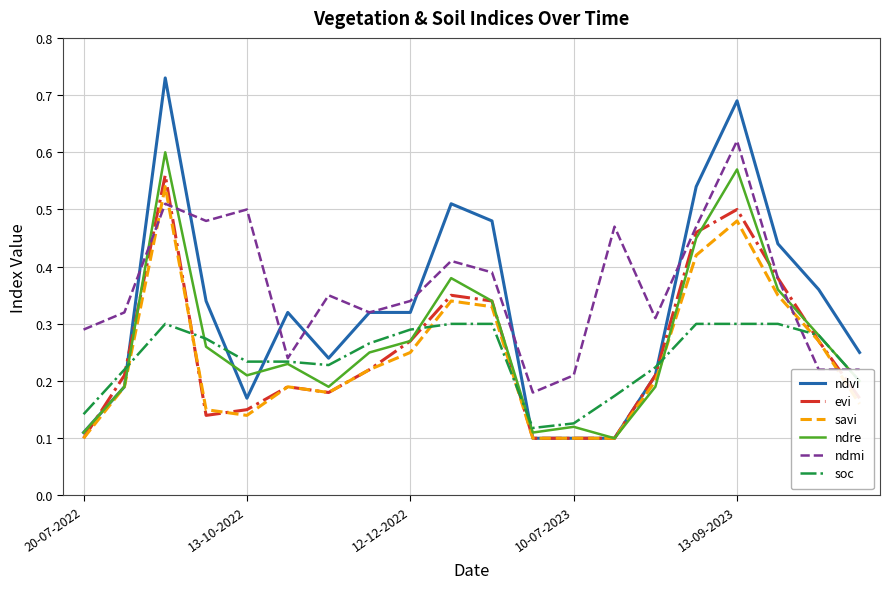

Rank the series by their maximum value, from highest to lowest.

ndvi, ndmi, ndre, evi, savi, soc